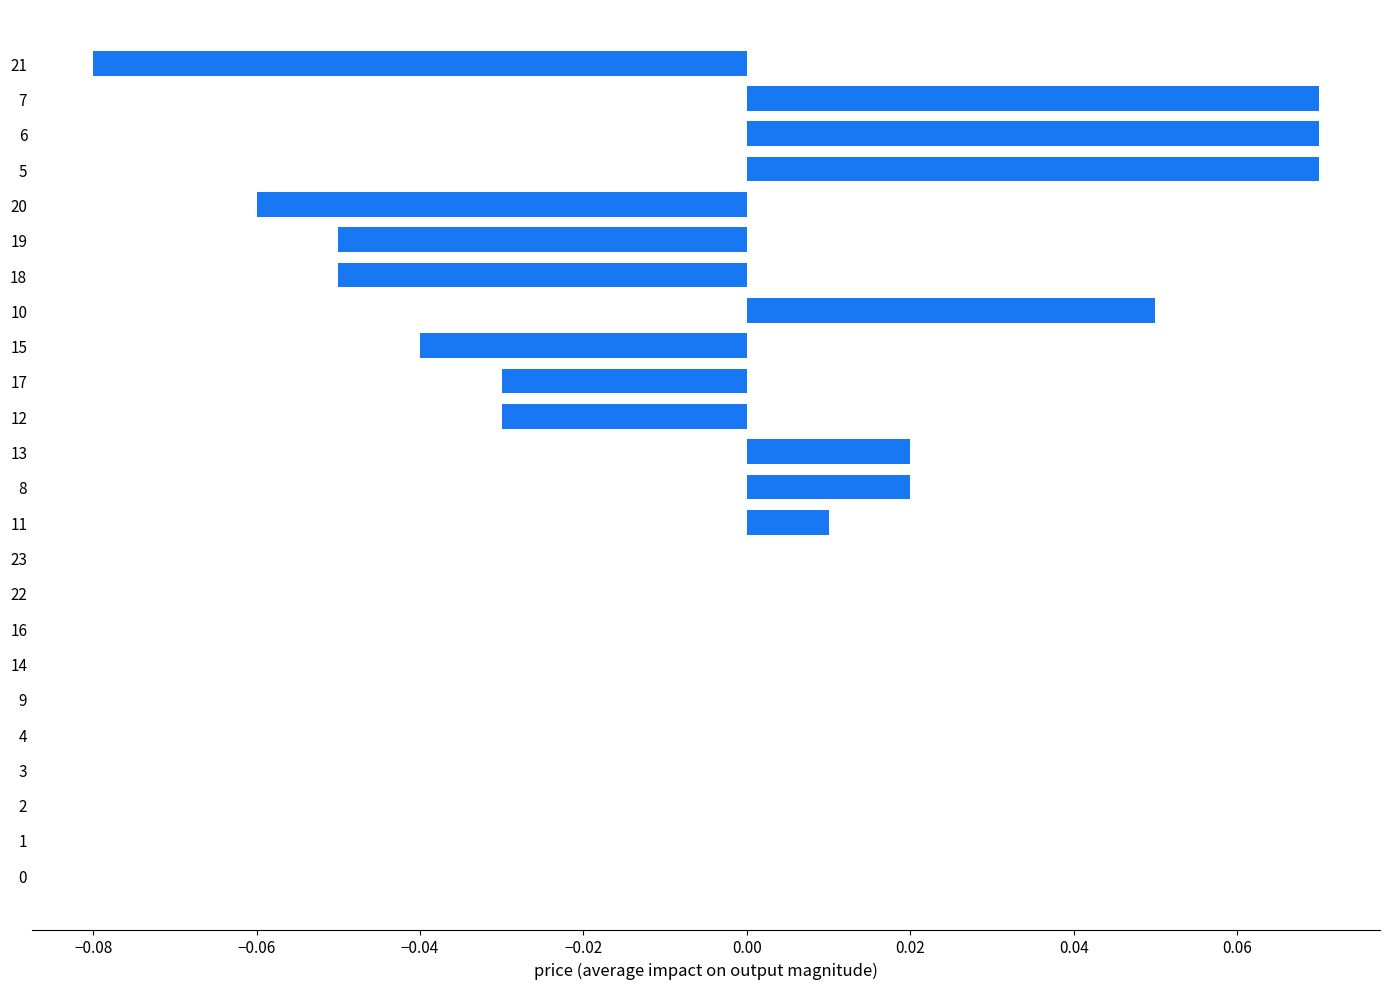

The value at 12 is -0.0. True or false?

True